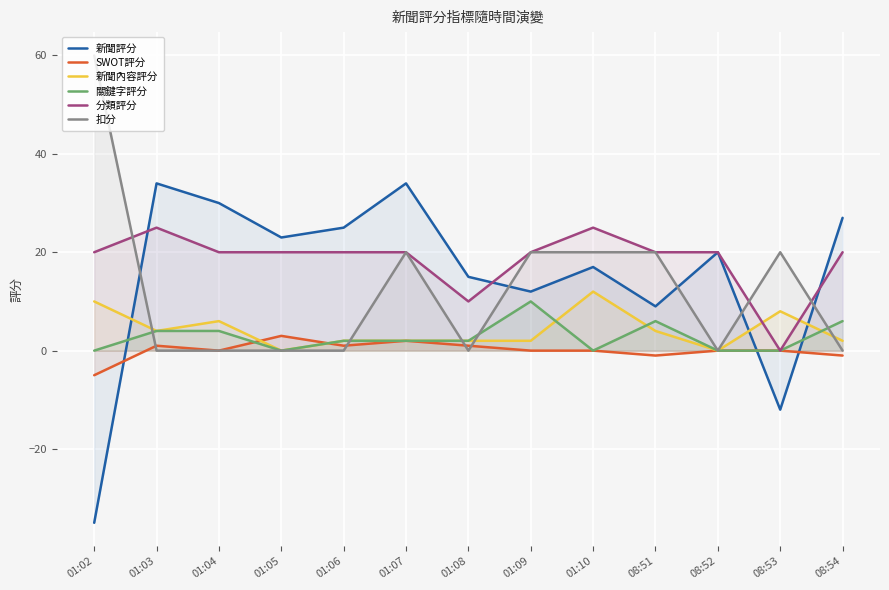

What is the difference between the SWOT評分 values at 08:51 and 01:08?

2